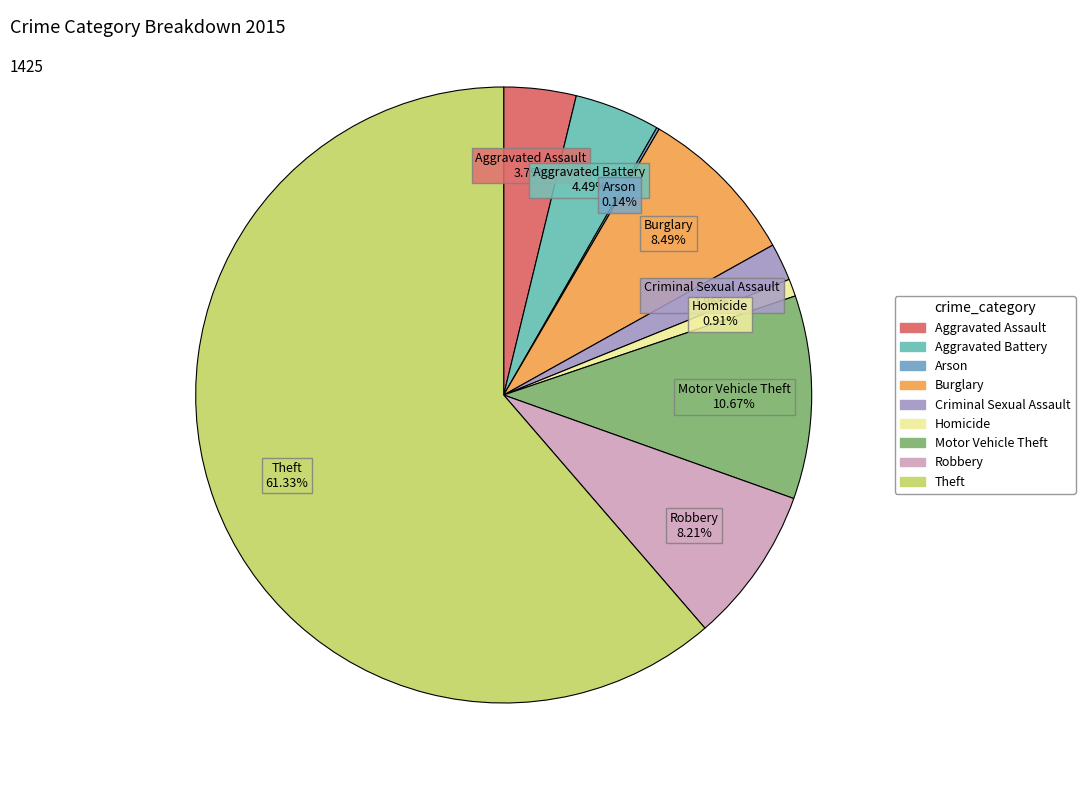

Which slice represents more than half of the pie?

Theft